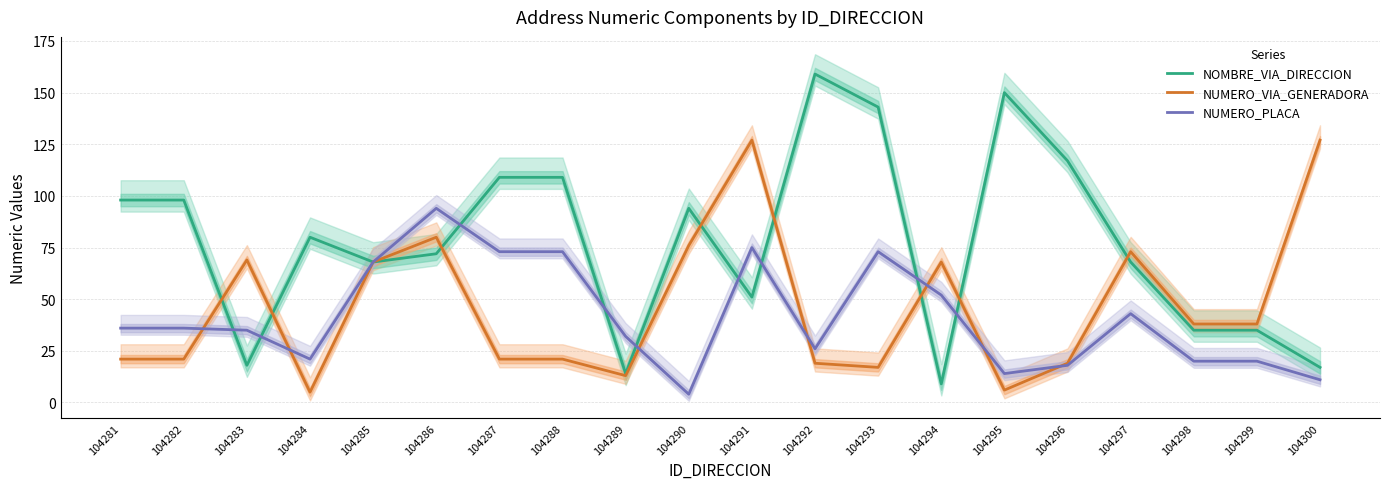

How many lines are shown in the chart?

3